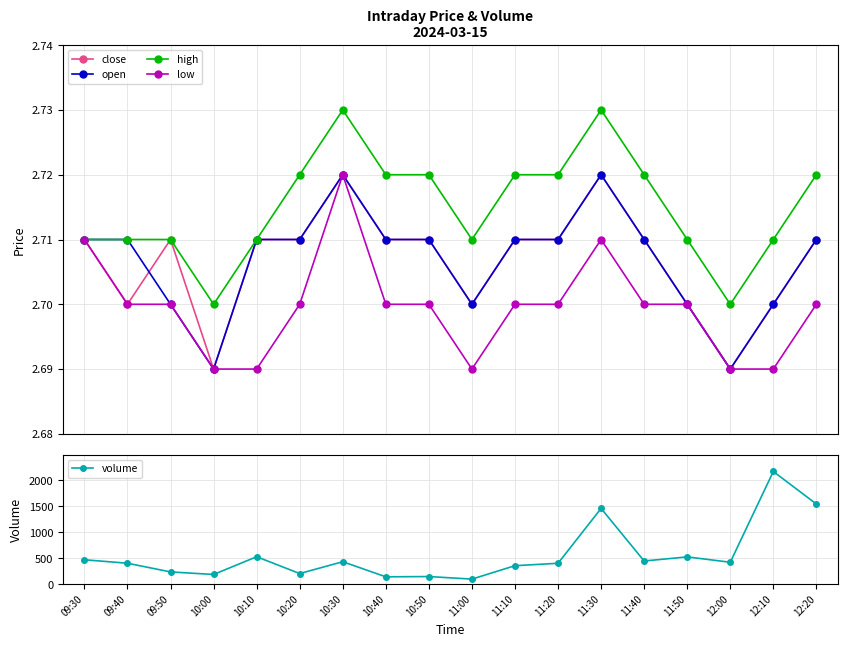

How many interior local peaks does the open series have?

2